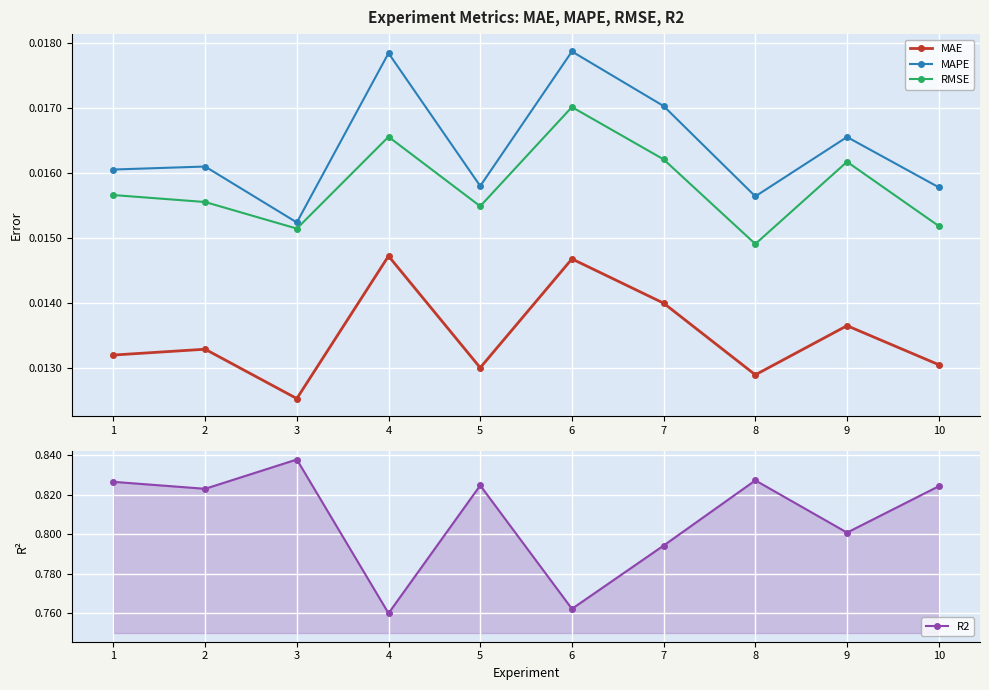

True or false: MAPE and R2 intersect in this chart.

False